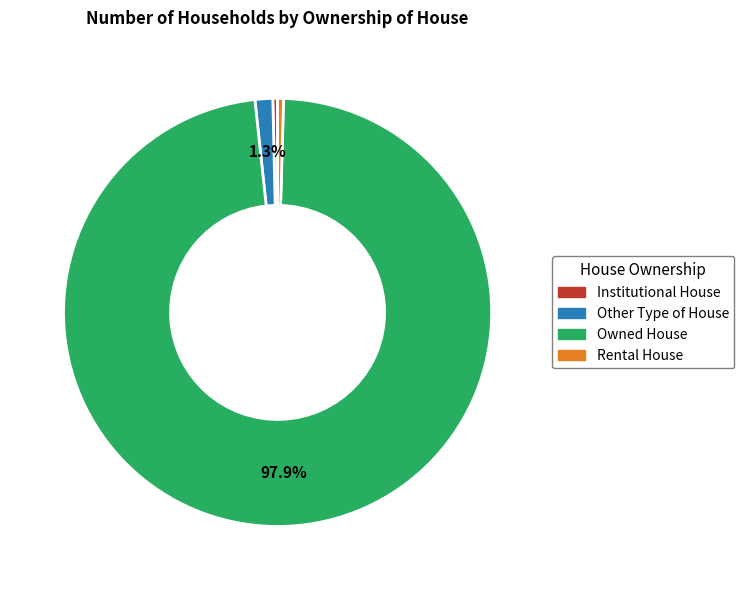

To the nearest percent, what is the difference between the Institutional House and Other Type of House slice percentages?

1%